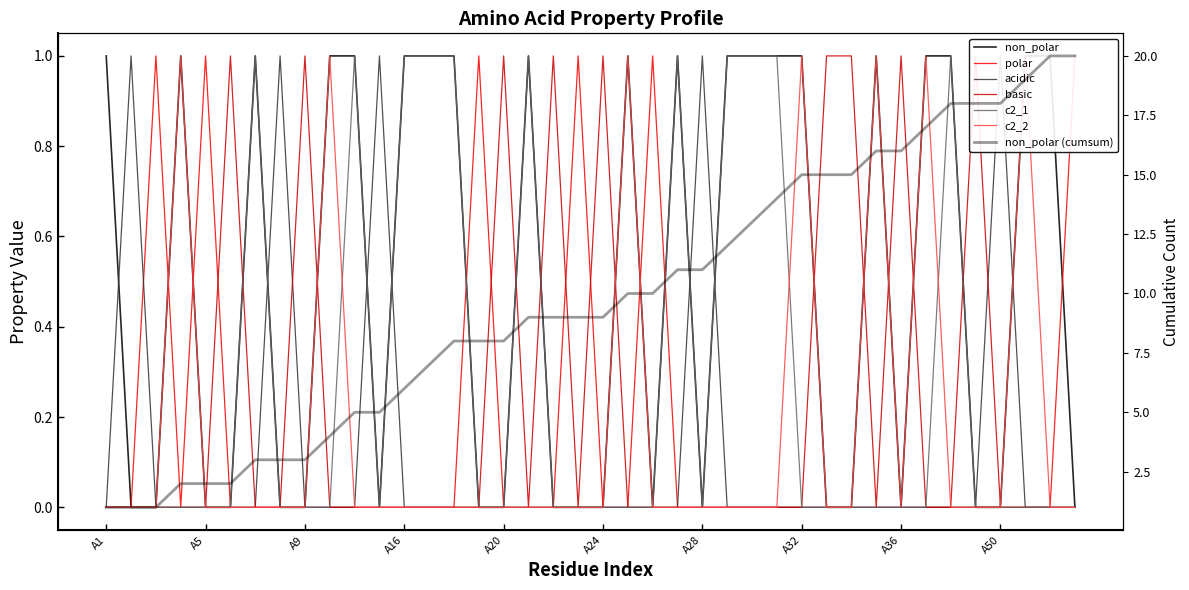

Which series ends up on top after the final intersection of c2_1 and c2_2?

c2_1